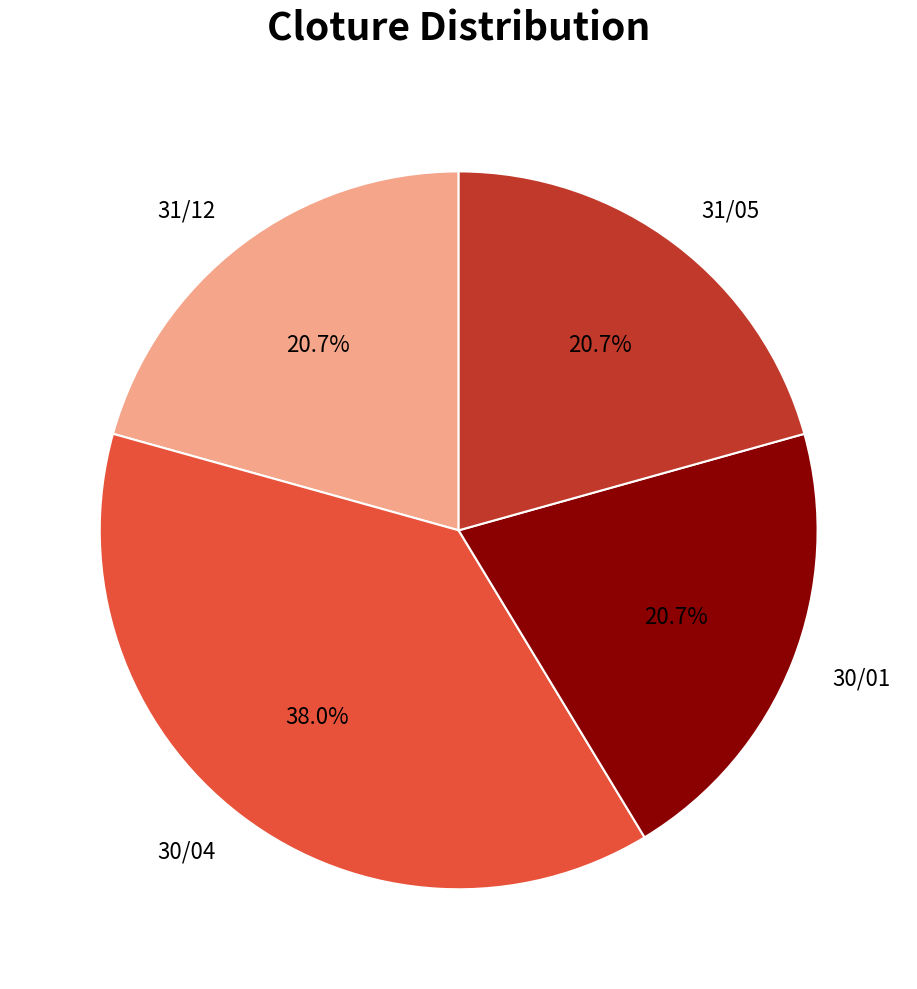

Which category has the biggest portion of the pie?

30/04